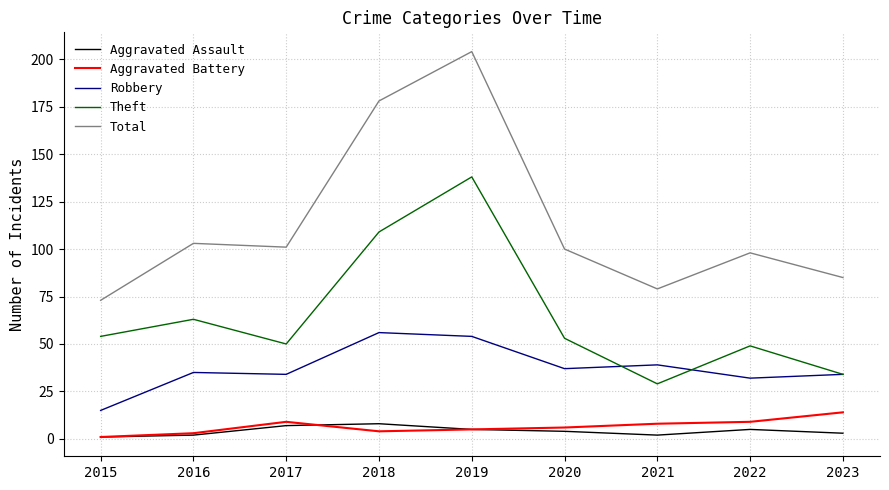

True or false: Aggravated Battery and Theft cross at least once.

False